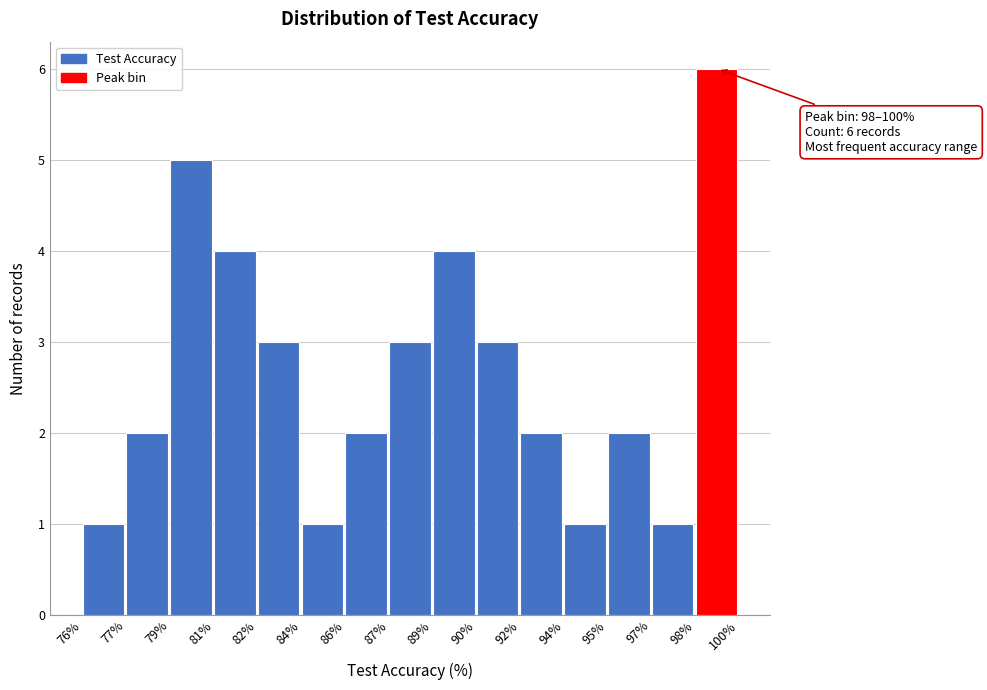

Reading left to right, extract all data points from this chart.

76%=1	77%=2	79%=5	81%=4	82%=3	84%=1	86%=2	87%=3	89%=4	90%=3	92%=2	94%=1	95%=2	97%=1	98%=6